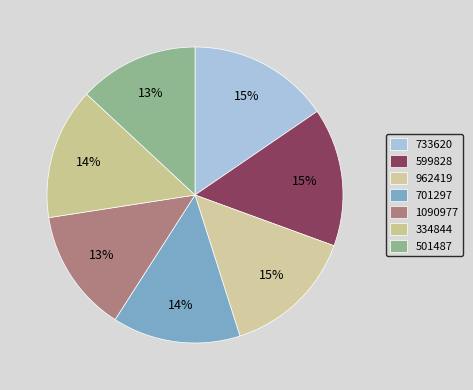

How many slices are in this pie chart?

7